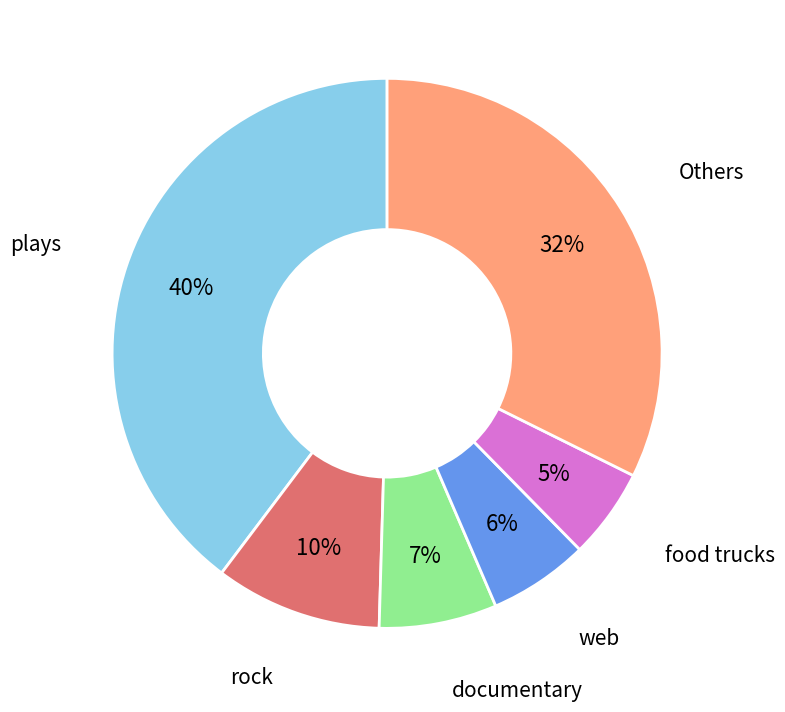

Do rock and web together represent more than half of the pie?

No